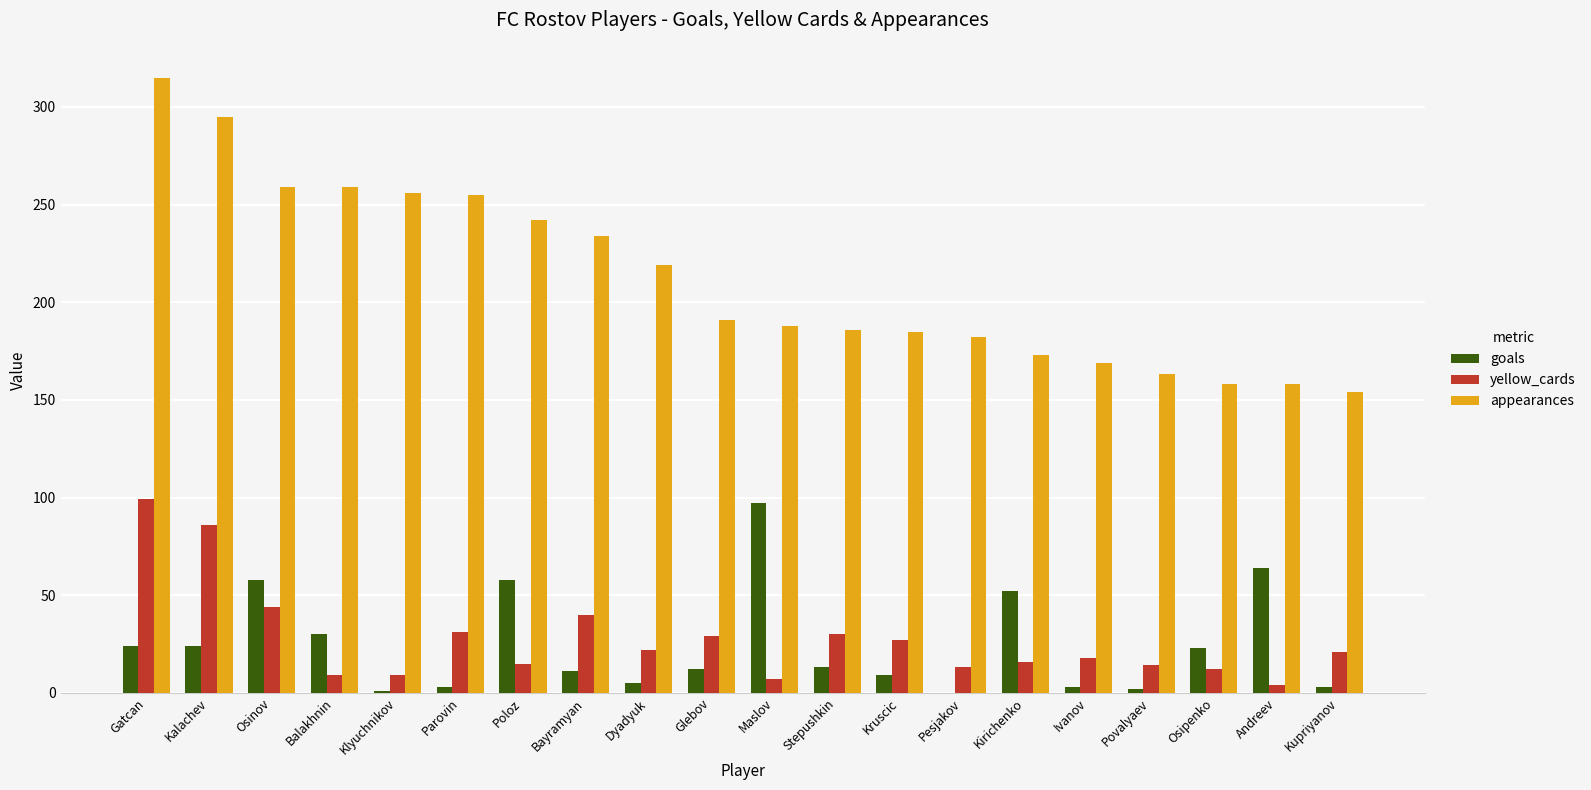

The appearances series shows 191 at Glebov. True or false?

True